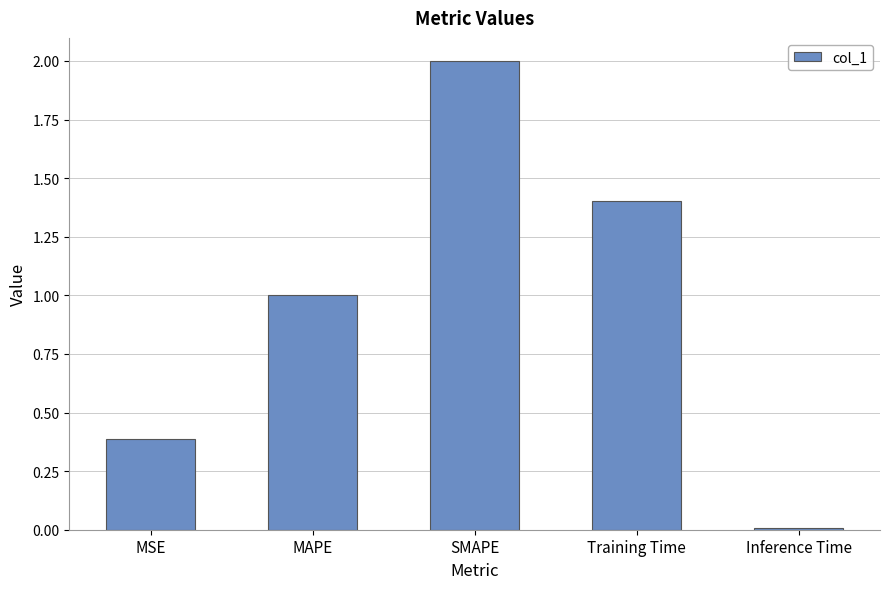

What is the label of the 4th bar from the left?

Training Time